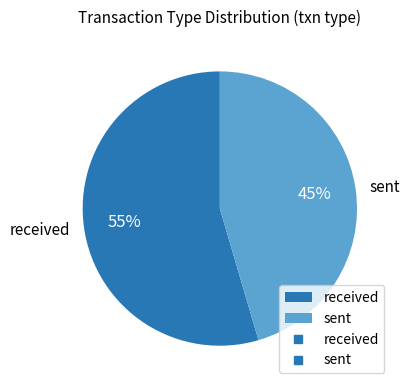

Rank the categories by value from highest to lowest.

received, sent